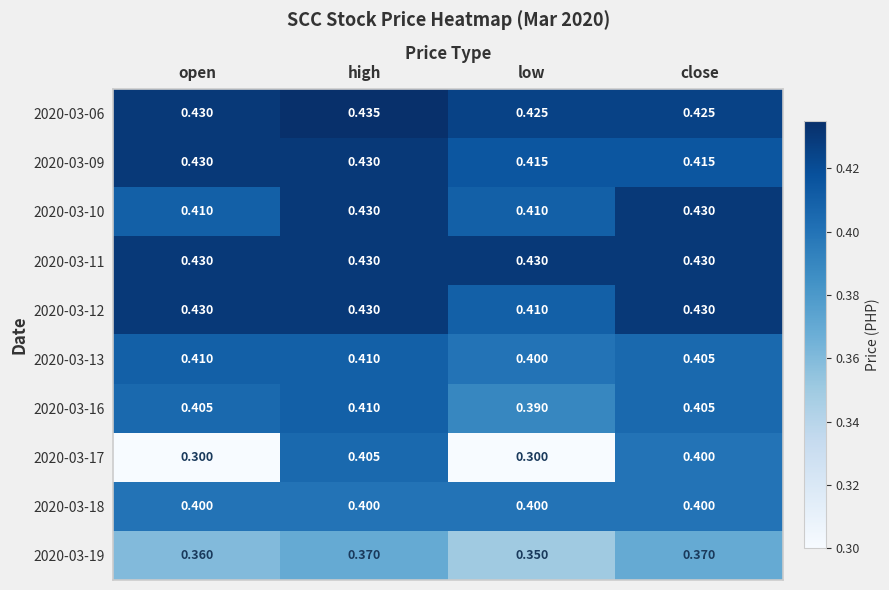

Which series has the largest total across all categories?

2020-03-11